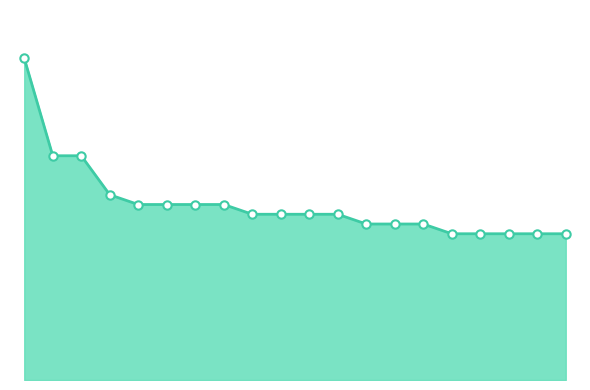

Reading right to left, extract all data points from this chart.

38=15	45=15	73=15	104=15	167=15	0=16	97=16	172=16	18=17	50=17	146=17	161=17	27=18	31=18	114=18	179=18	168=19	16=23	121=23	1=33